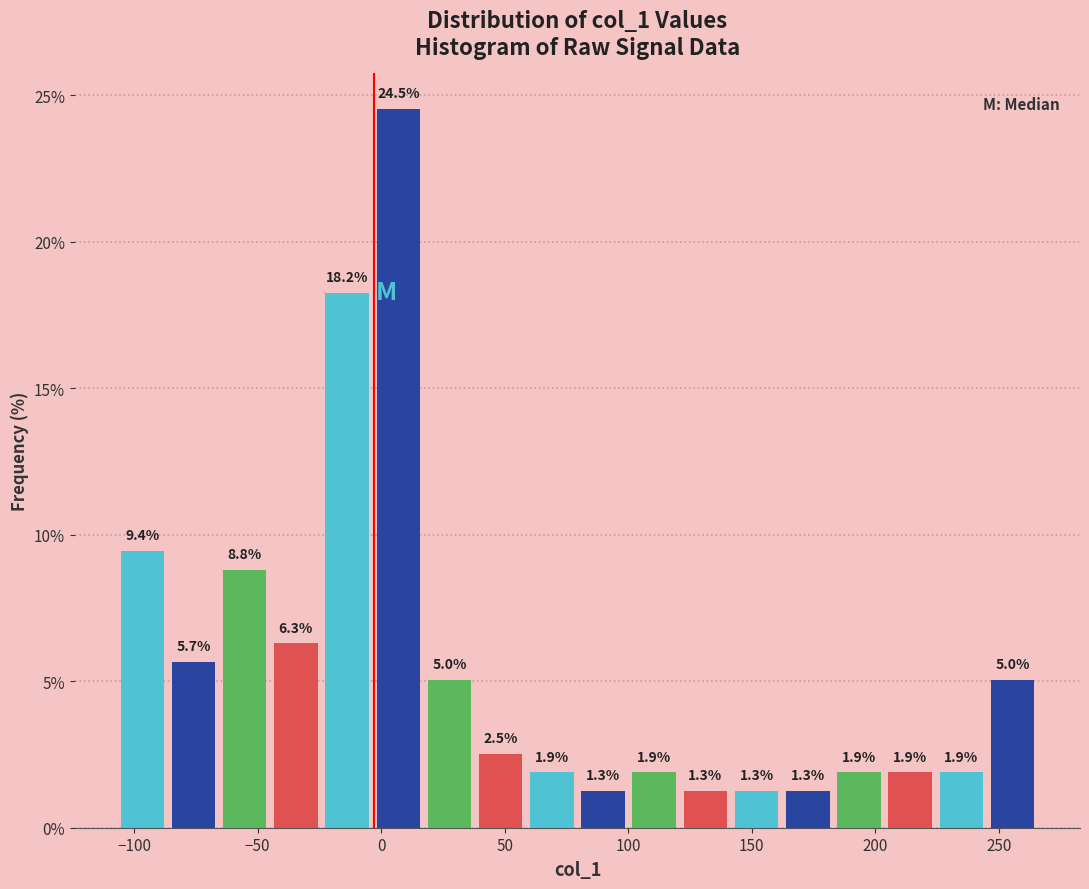

What is the height of the bar covering -85 to -65 on the x-axis? The bar edges are not printed on the chart, so give them approximately, as read against the axis.

5.7